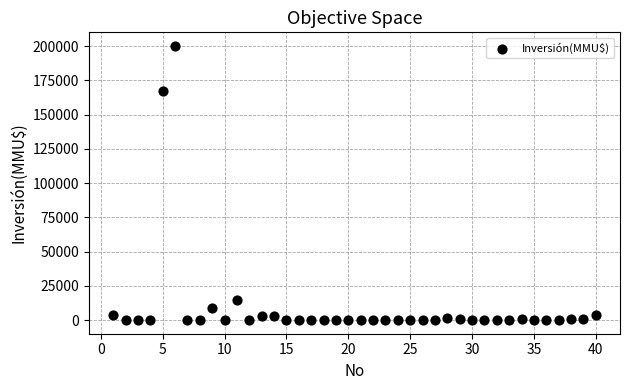

What Y value in the scatter plot is closest to 100000?

167000